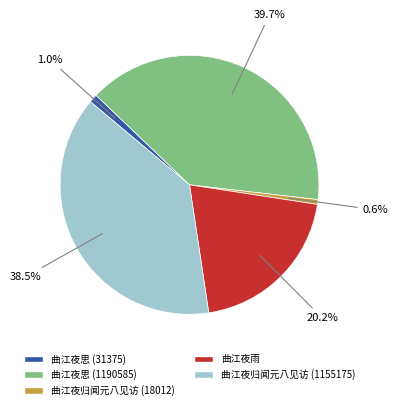

To the nearest percent, what percentage of the pie is 曲江夜雨?

20%